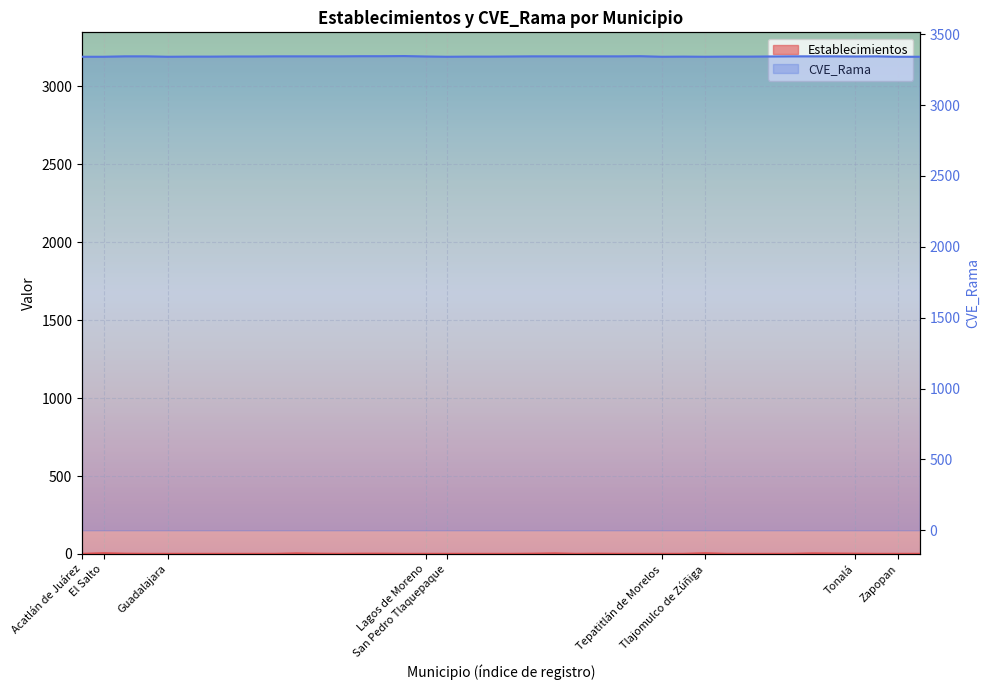

What is the sum of the Establecimientos values at El Salto and Guadalajara?

4